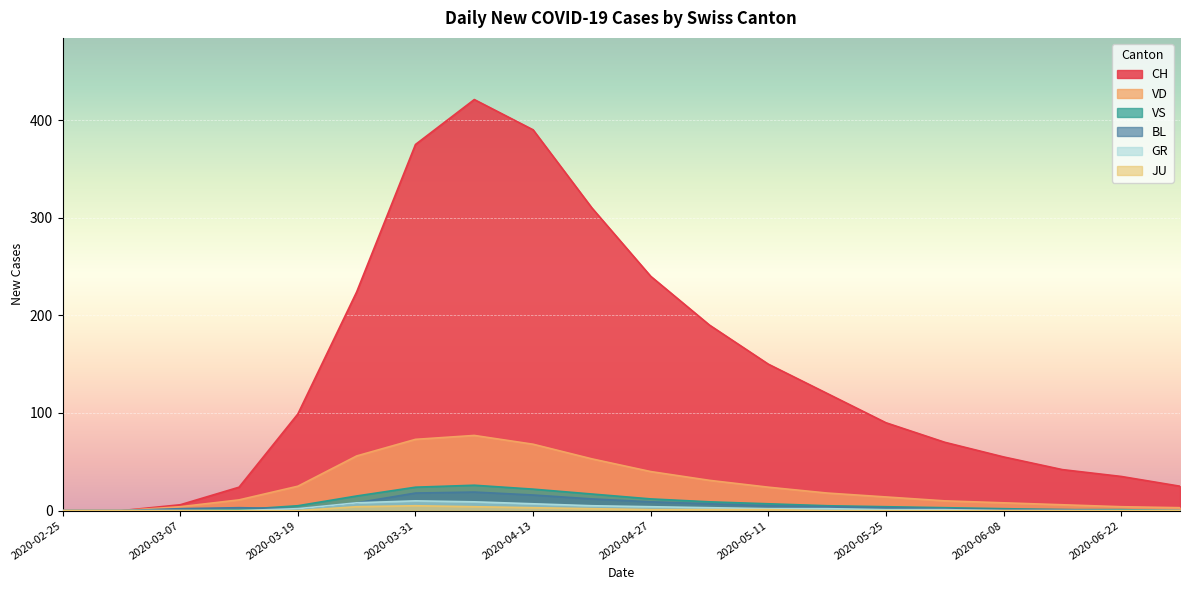

What position from the right is 2020-03-07?

18